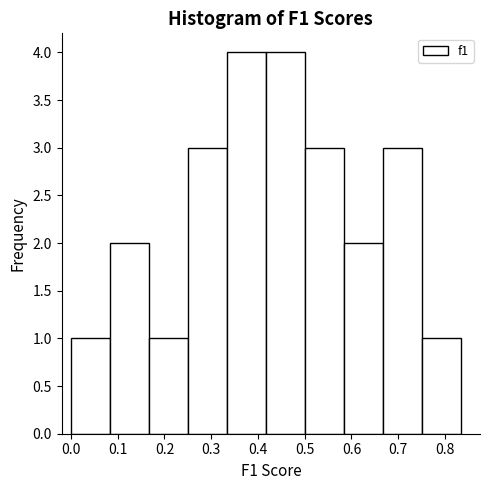

What is the height of the bar covering 0.08 to 0.17 on the x-axis? Neither the bar edges nor the heights are printed on the chart, so give them approximately, as read against the axes.

2